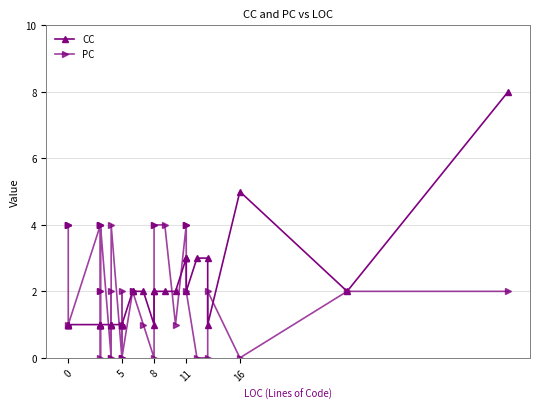

Which series has the largest range (max minus min)?

CC